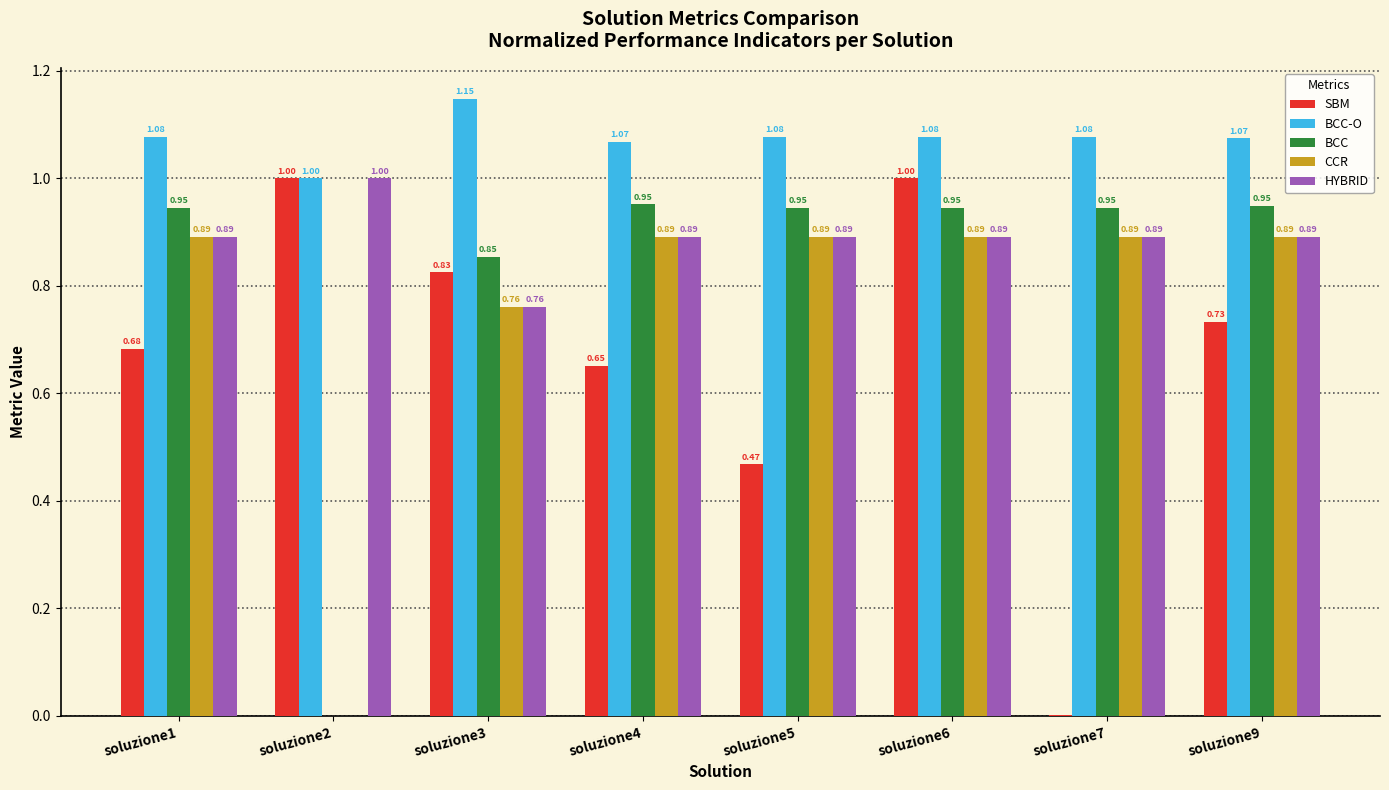

What is the sum of all HYBRID values?

7.1